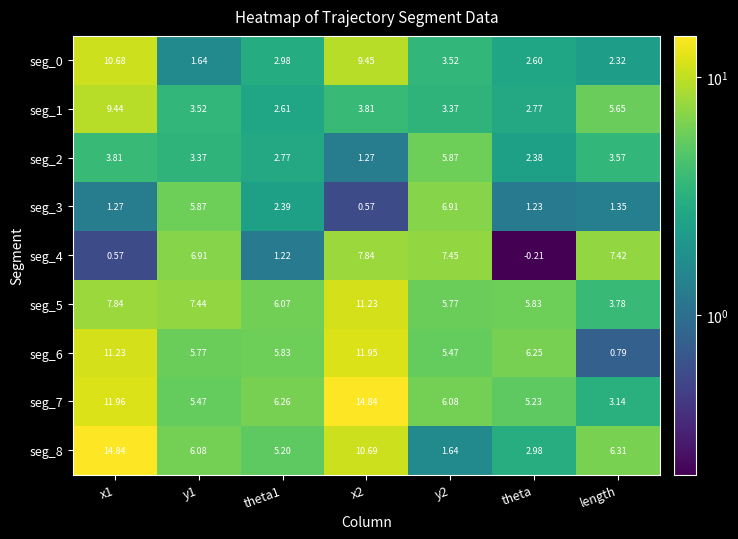

How many series are shown in this chart?

9